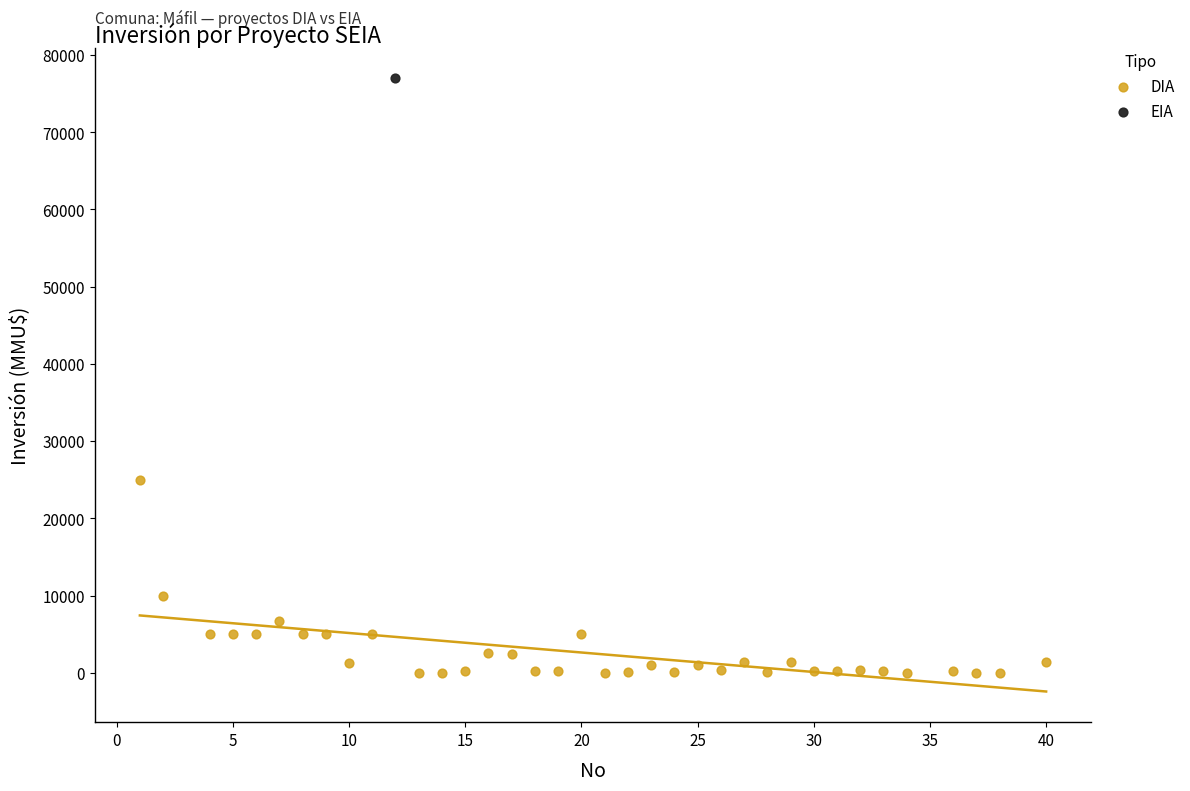

What are all the series names shown in the legend?

DIA, EIA